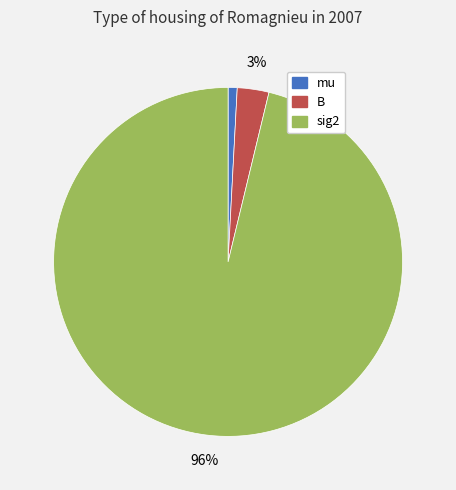

Which has a higher value, B or mu?

B